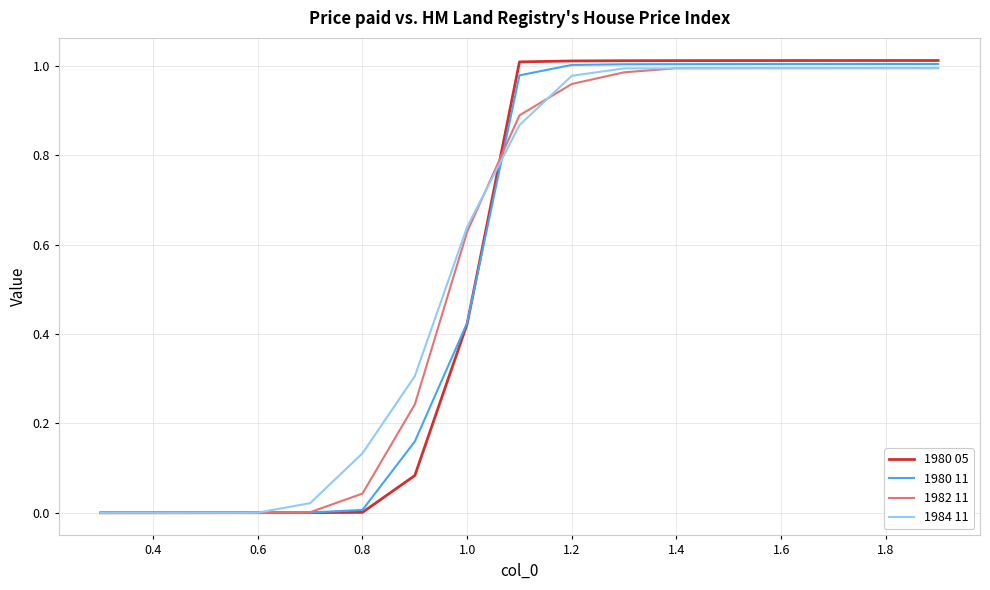

What are all the series names shown in the legend?

1980 05, 1980 11, 1982 11, 1984 11